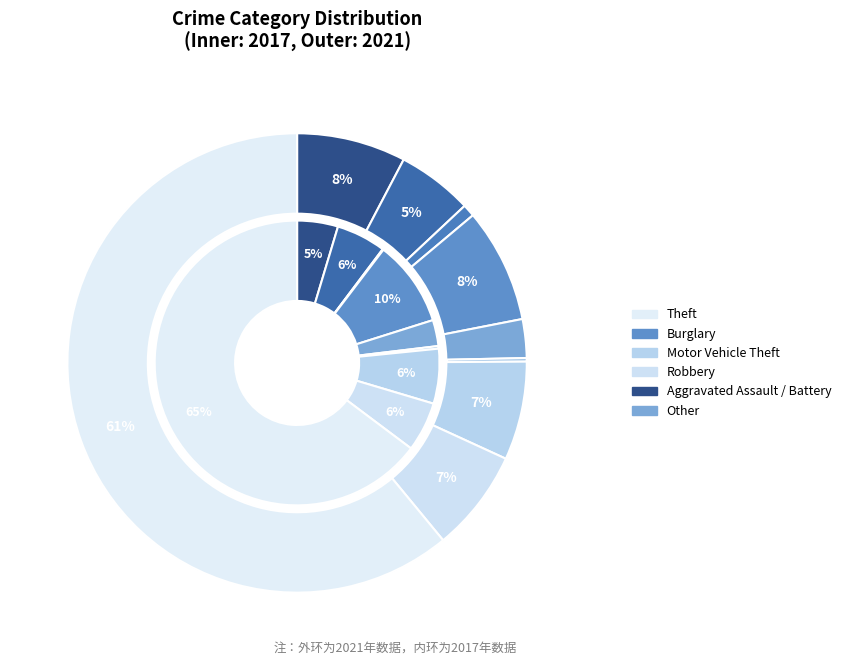

Which slice represents more than half of the pie?

Theft